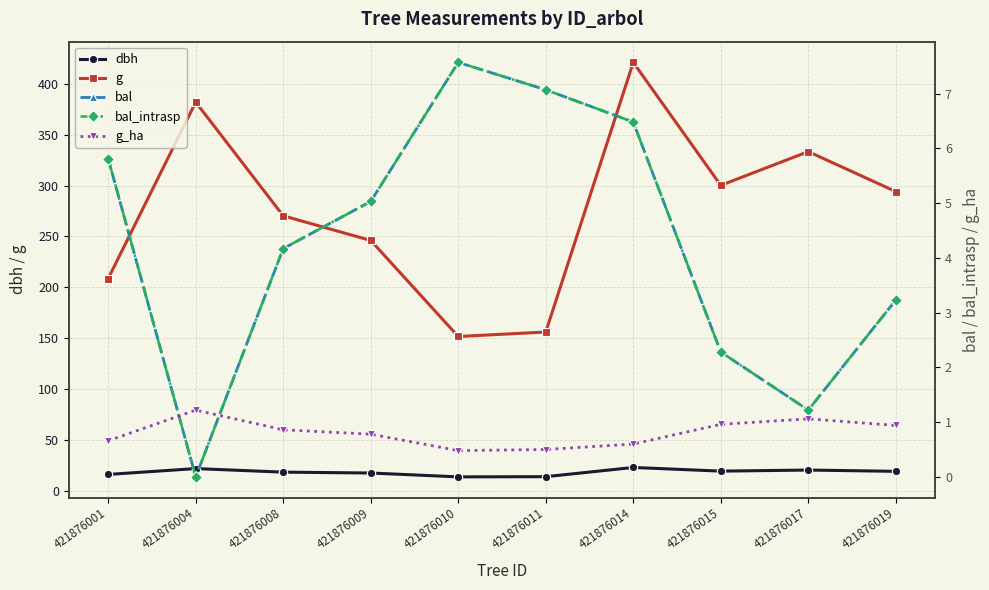

What is the difference between the maximum and minimum values in the g_ha series?

0.7